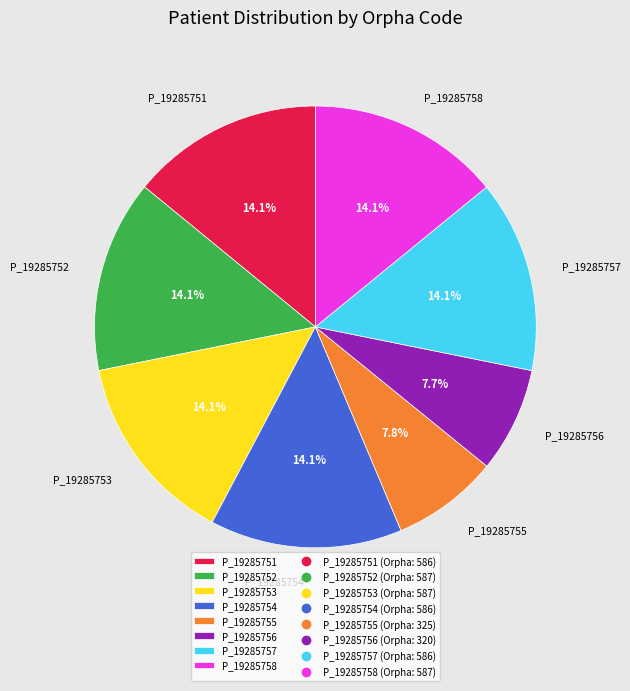

To the nearest percent, what is the combined percentage of P_19285758 and P_19285752?

28%